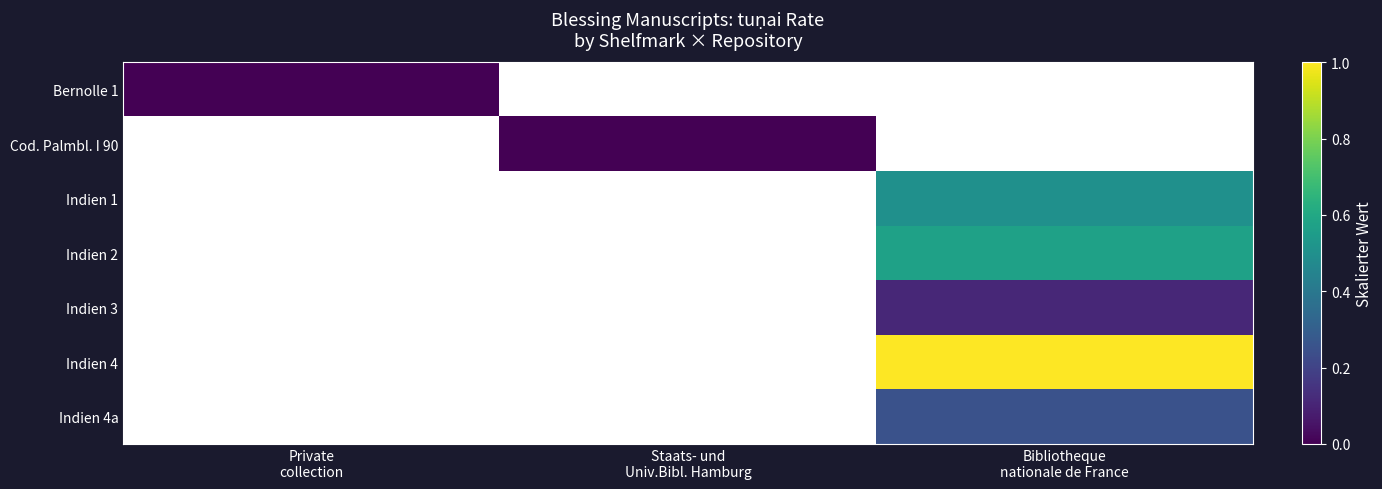

What is the approximate value of Indien 3 at Bibliotheque nationale de France?

0.1